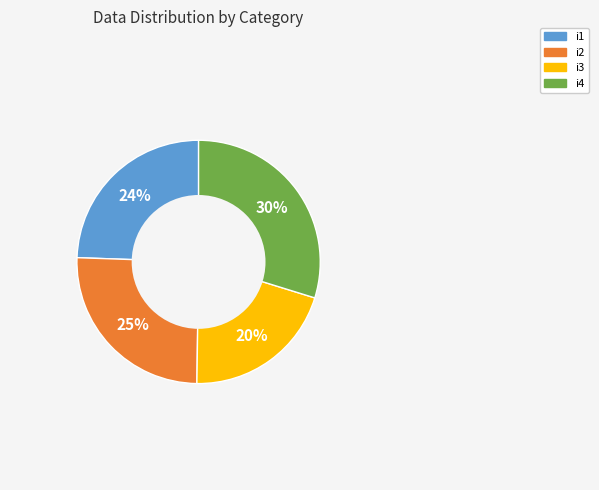

Is there a majority slice in this chart?

No